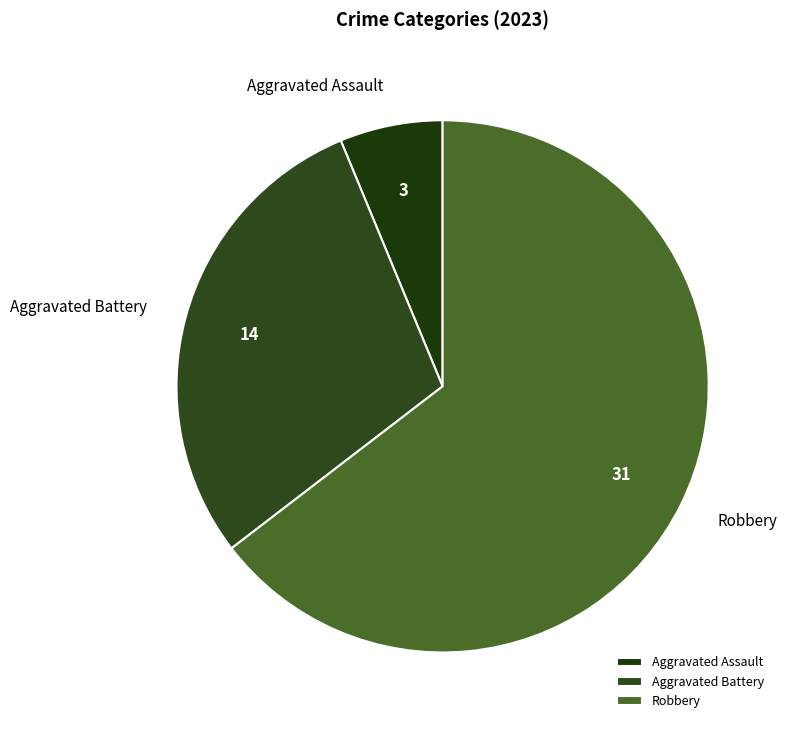

Which slice is the largest?

Robbery